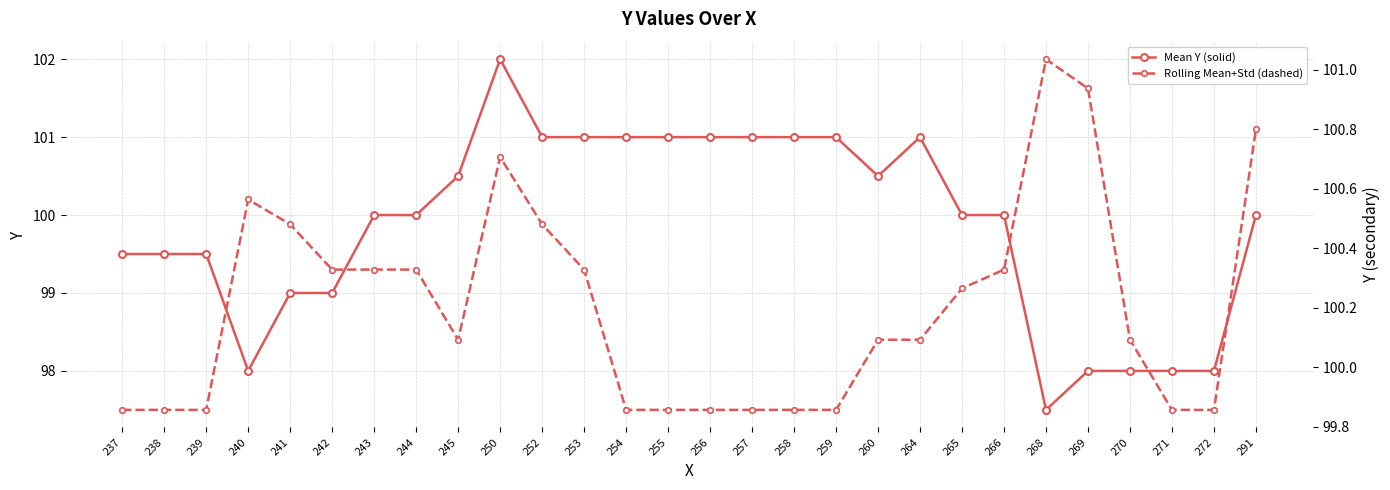

How many intersections are there between Mean Y (solid) and Rolling Mean+Std (dashed)?

2